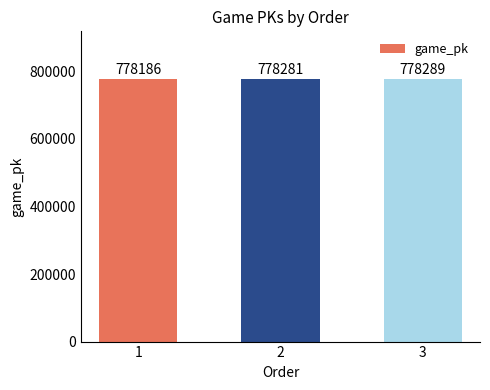

Which has a higher value, 1 or 3?

3